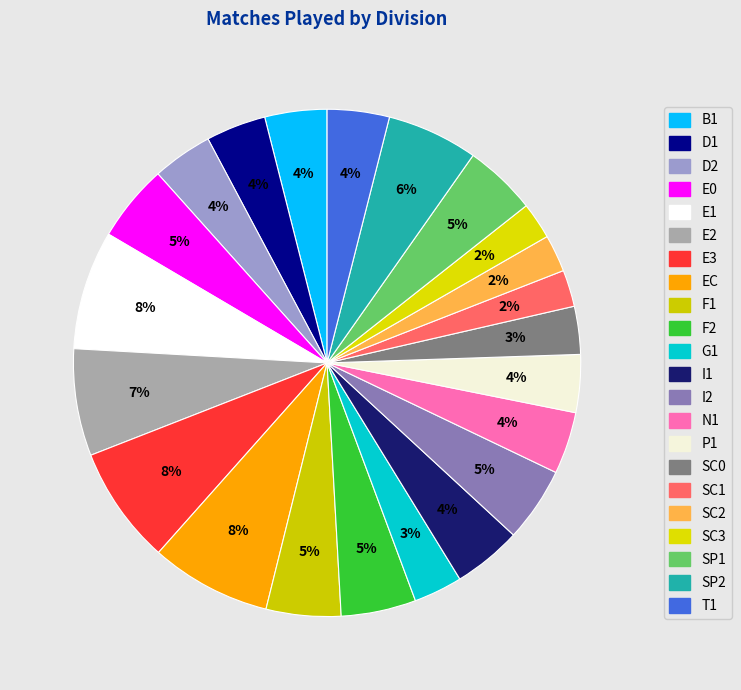

How many slices are in this pie chart?

22